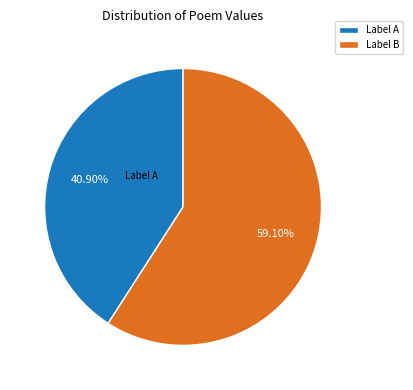

What is the largest slice in the pie chart?

Label B